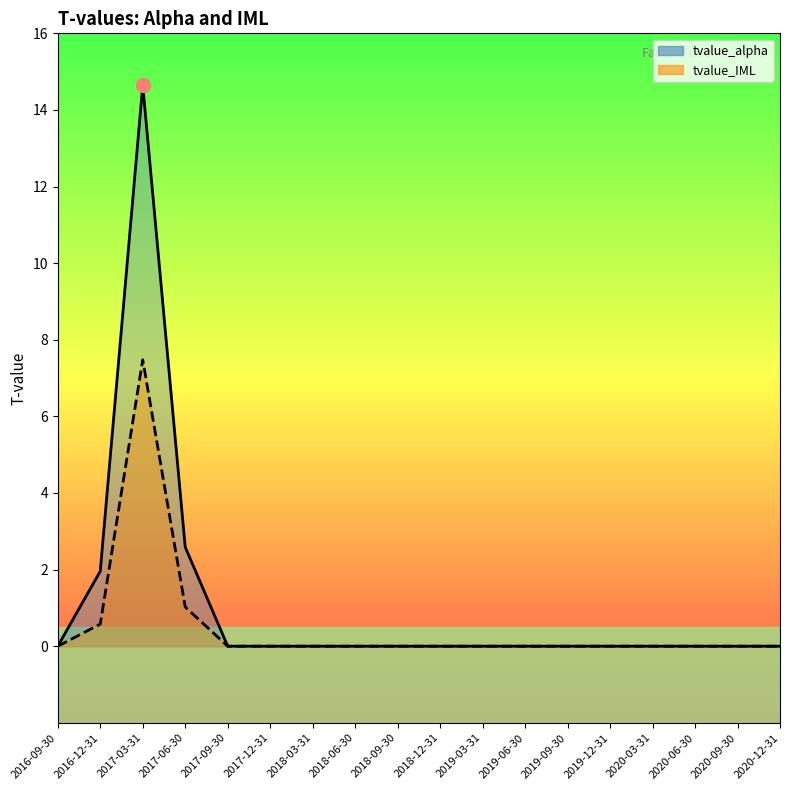

Is it true that tvalue_alpha equals 0.0 at 2020-06-30?

True